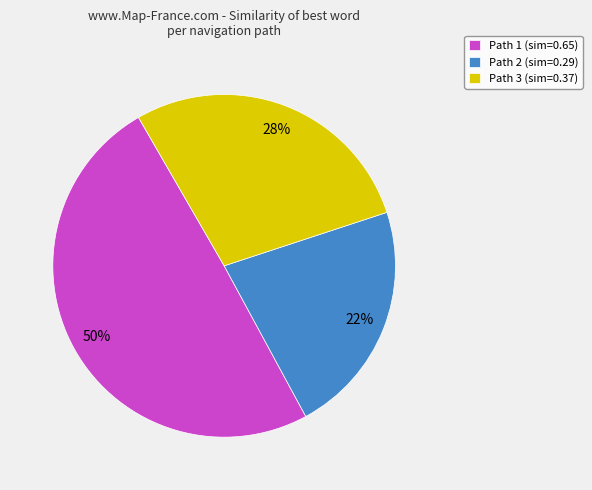

To the nearest percent, what percentage of the pie is Path 3?

28%